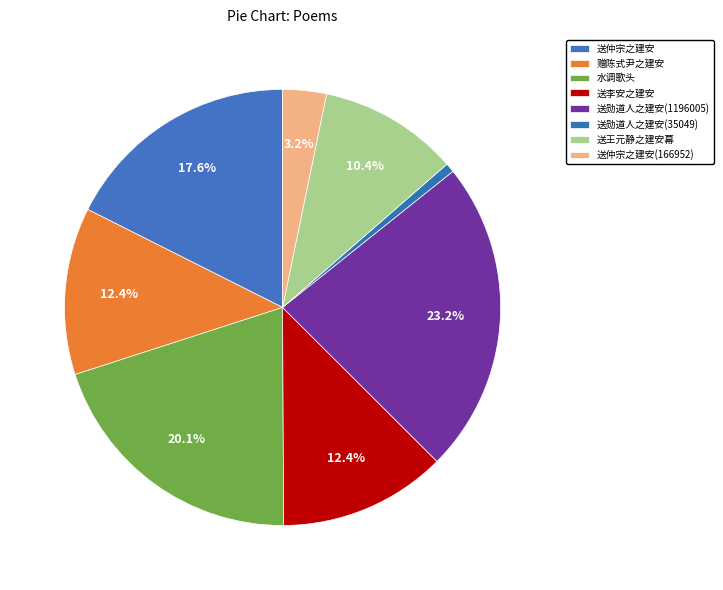

Which slice is the largest?

送勋道人之建安(1196005)